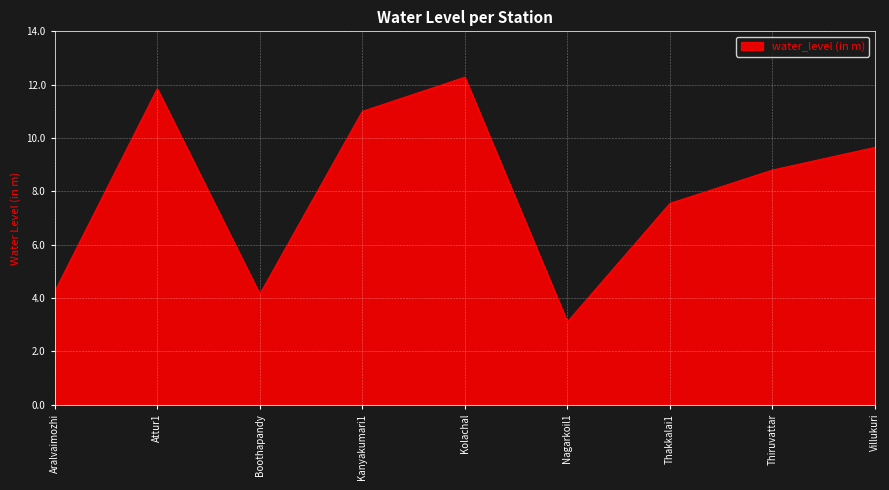

Where does the data first go above 8?

Attur1